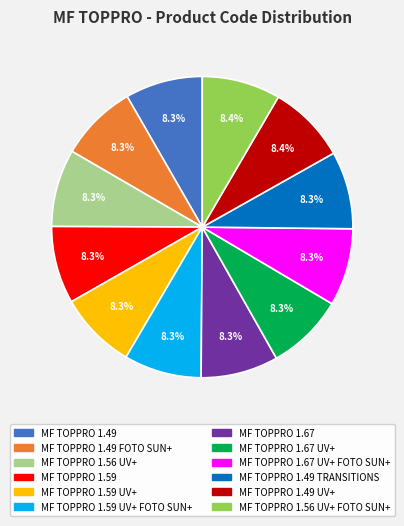

Does MF TOPPRO 1.59 represent more than half of the total?

No